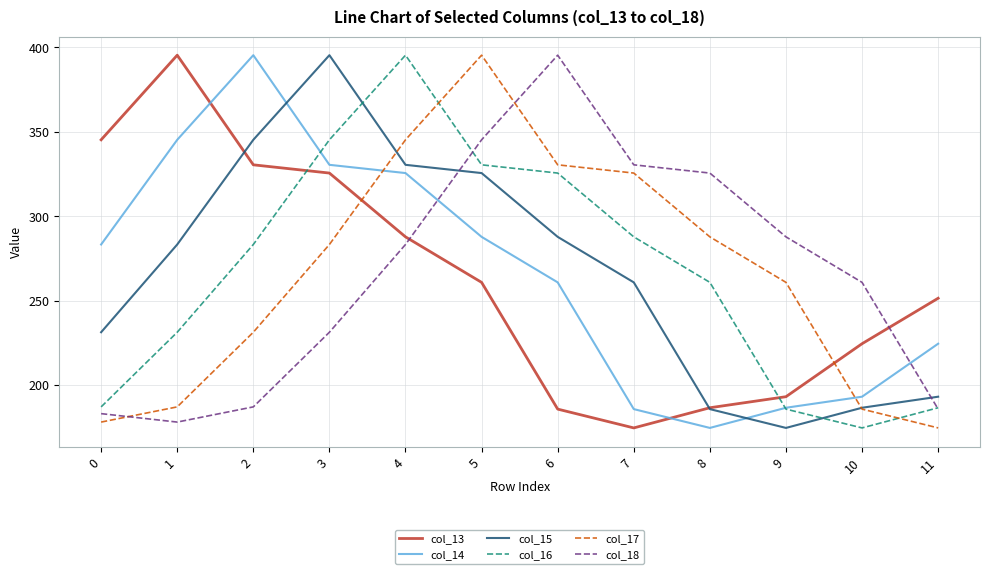

What is the sum of all col_18 values?

3192.9